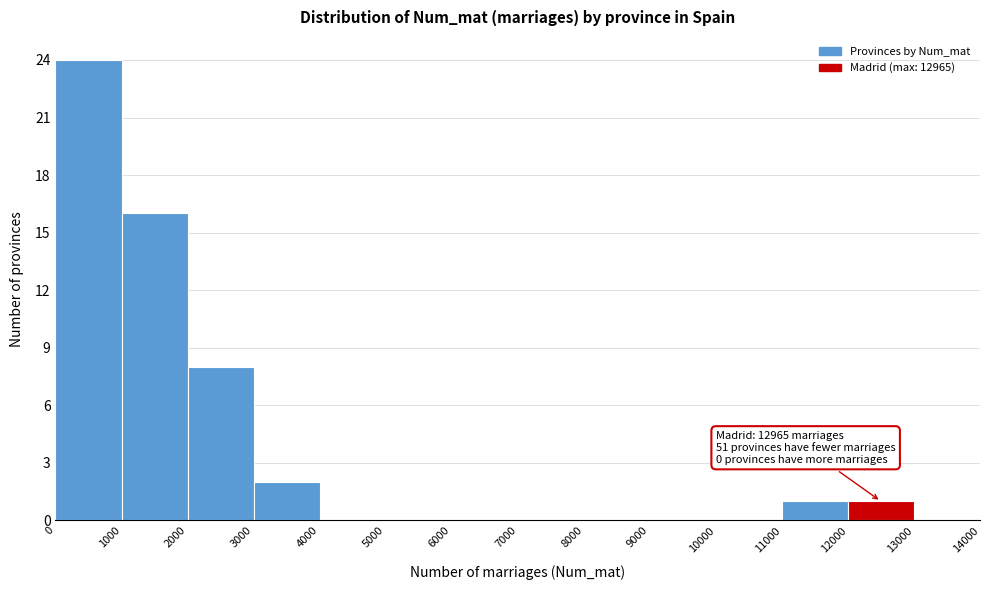

Which range on the x-axis has the tallest bar?

0 to 1000